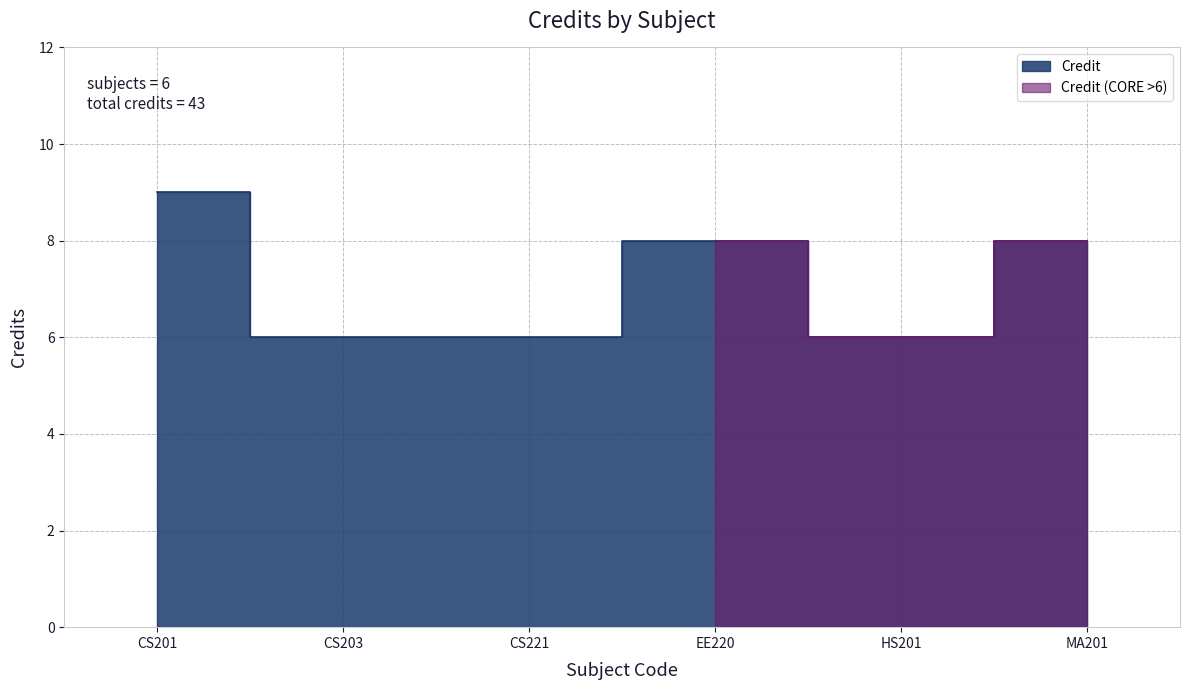

Rank the categories by value from lowest to highest.

CS203, CS221, HS201, EE220, MA201, CS201